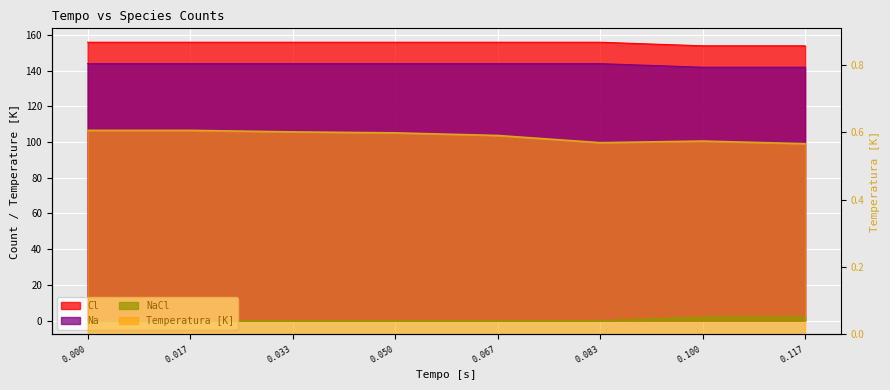

True or false: Temperatura [K] and Cl intersect in this chart.

False